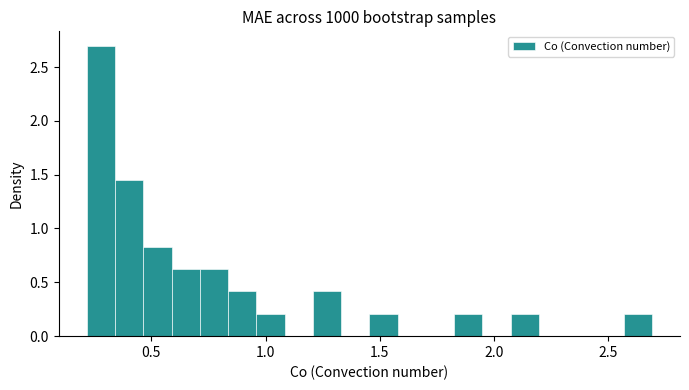

Read against the x-axis, roughly where is the centre of the tallest bar?

0.30